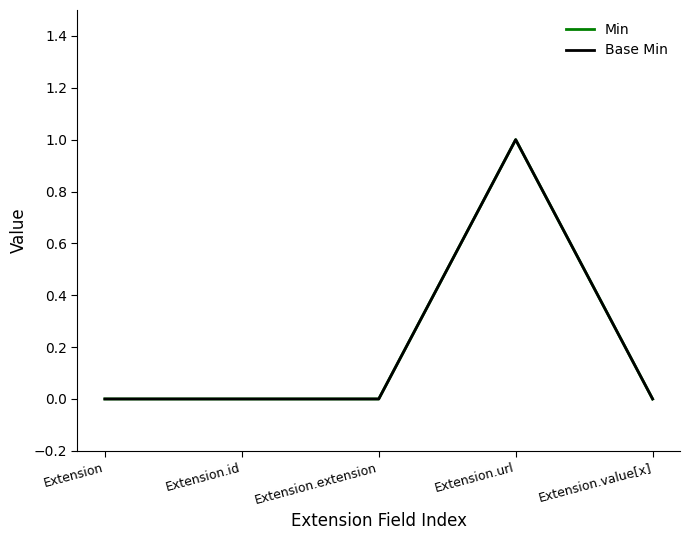

Is this an area chart (filled region under the line)?

No